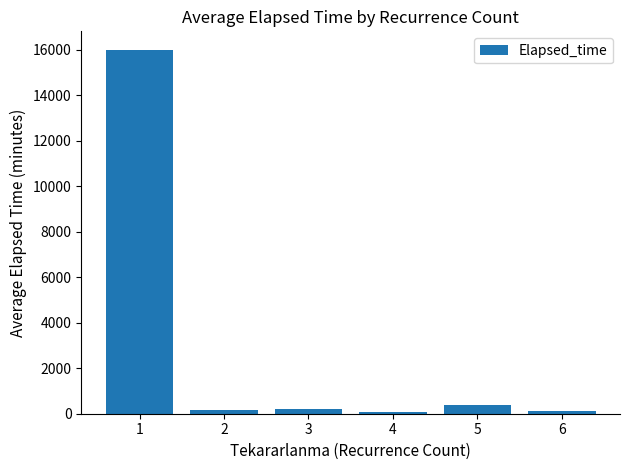

What is the minimum value shown in the chart?

65.0